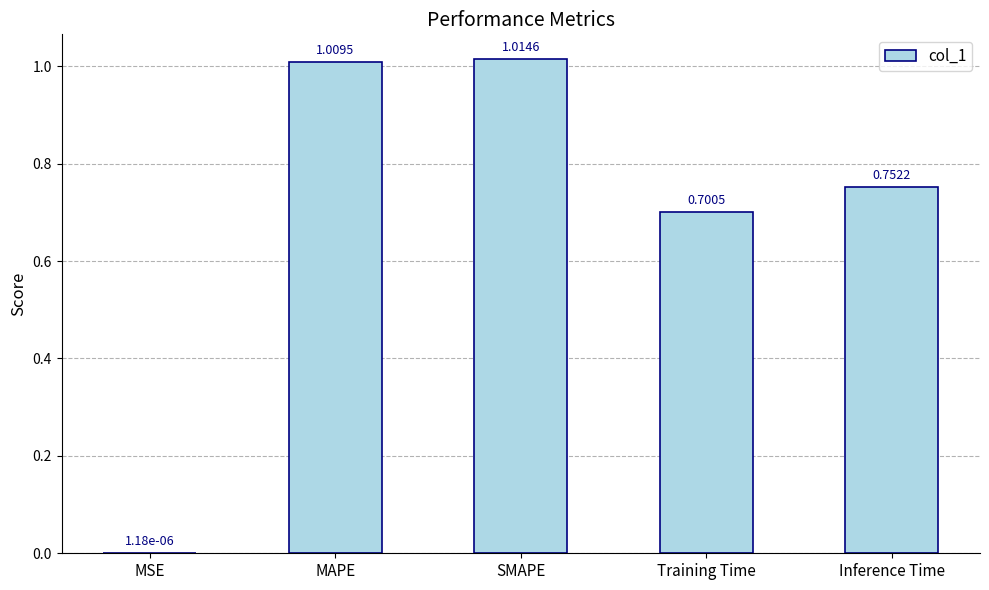

What is the sum of all values?

3.5